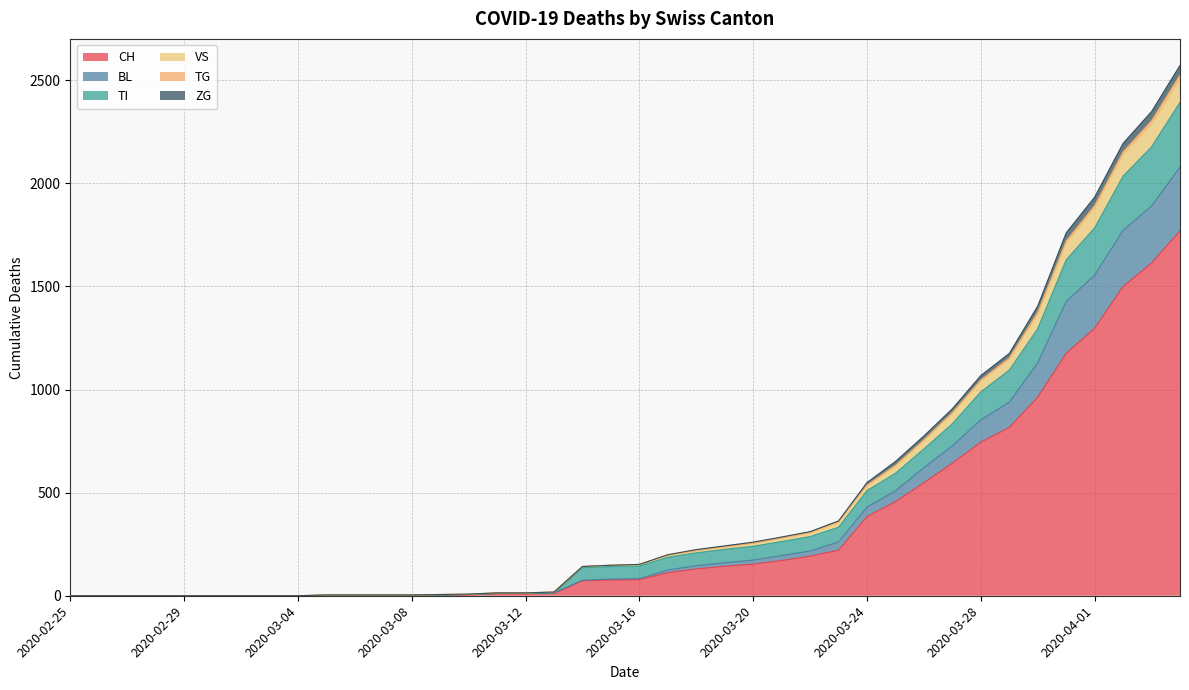

At which label does ZG first exceed 152?

2020-03-17